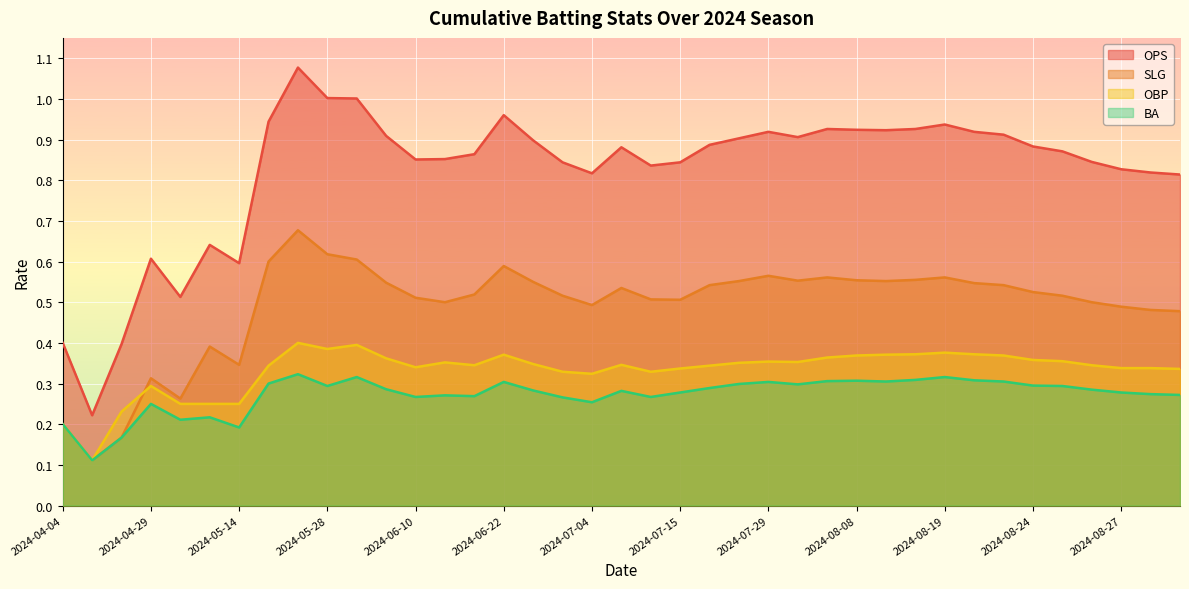

What is the spread (max minus min) of values at 2024-08-26?

0.6